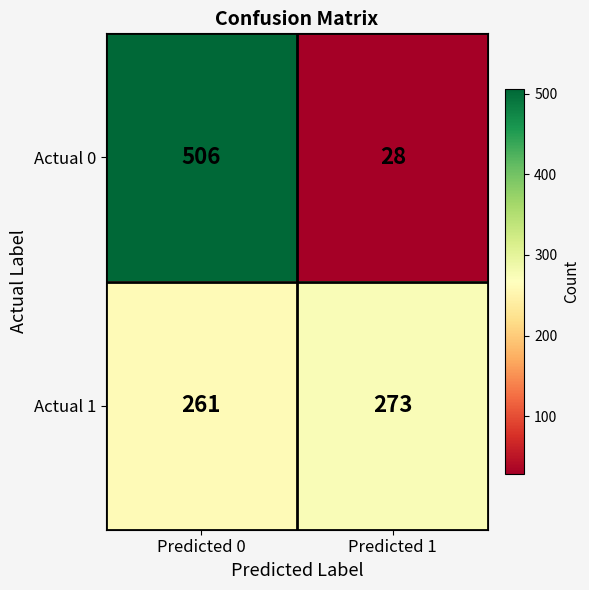

Reading left to right, extract all data points from this chart.

Actual 0: Predicted 0=506	Predicted 1=28
Actual 1: Predicted 0=261	Predicted 1=273